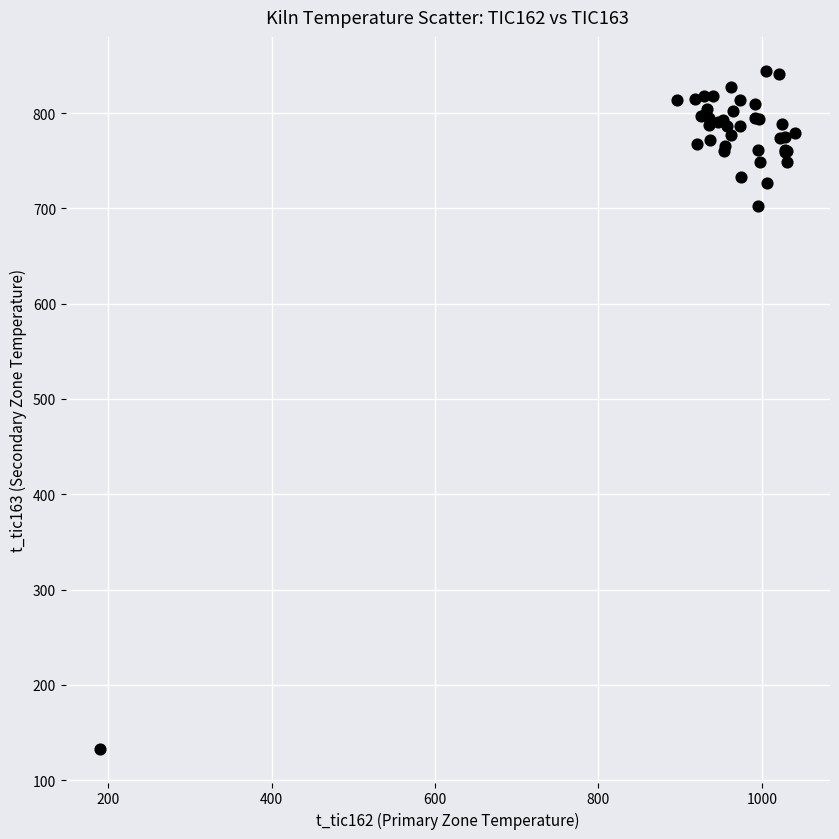

What Y value in the scatter plot is closest to 488?

702.5